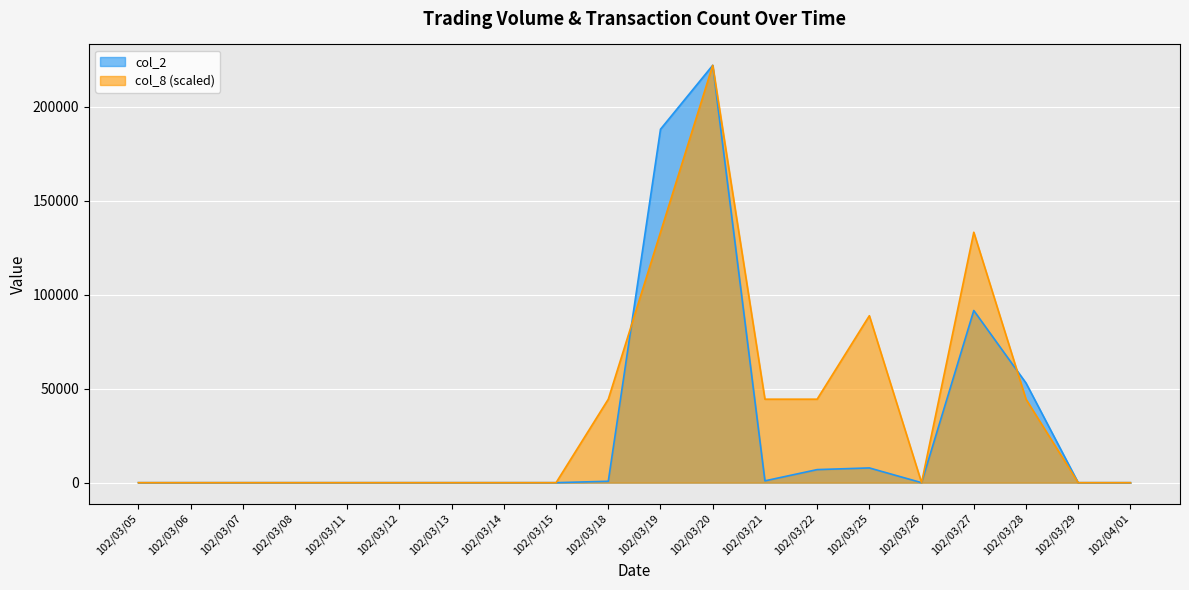

The col_2 series shows 0.0 at 102/03/06. True or false?

True